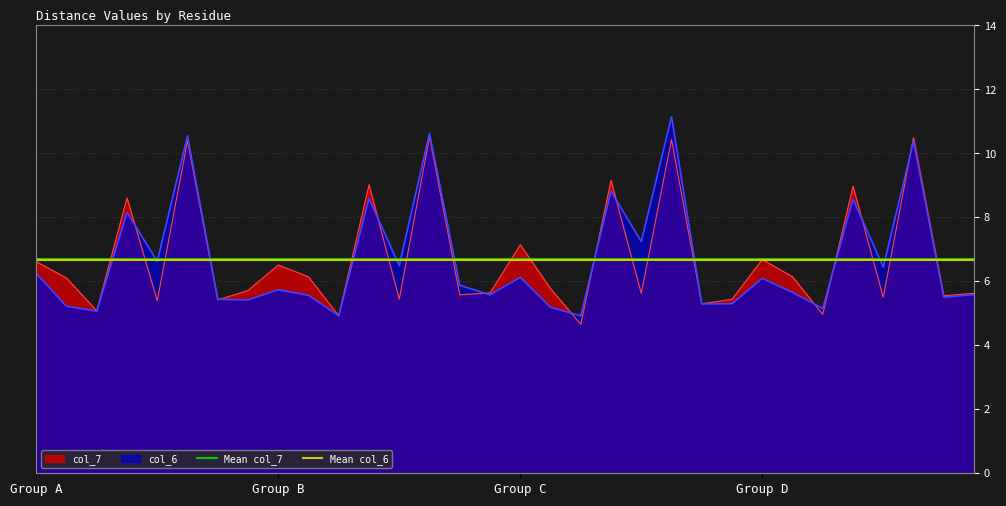

What is the value of the Mean col_7 point at the 1st from the left?

6.7